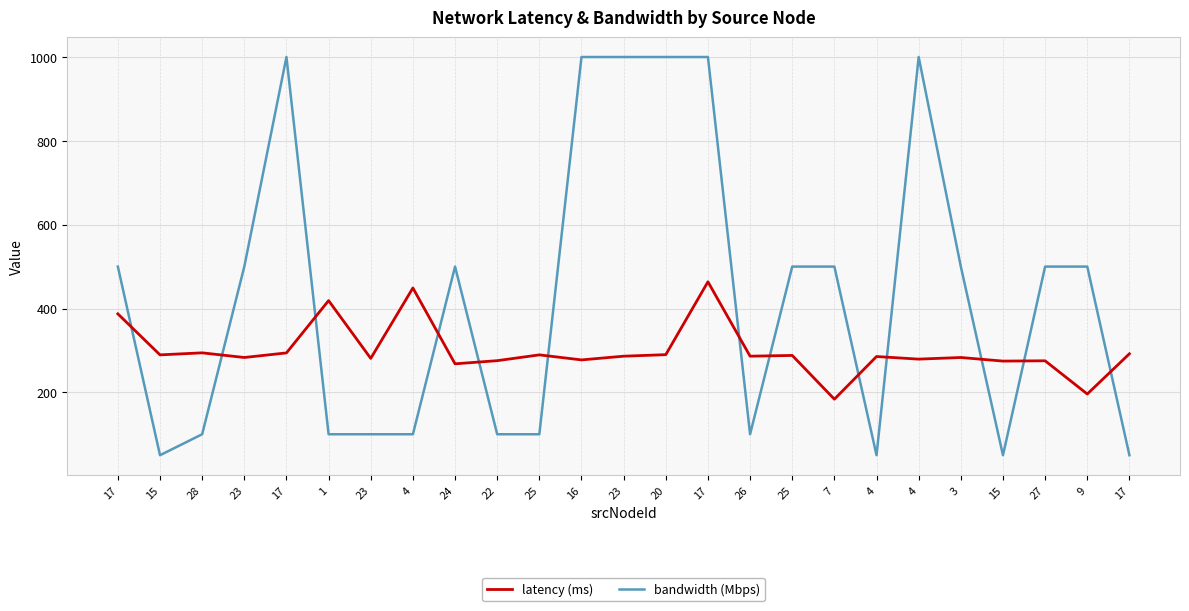

Does the chart have visible grid lines?

Yes